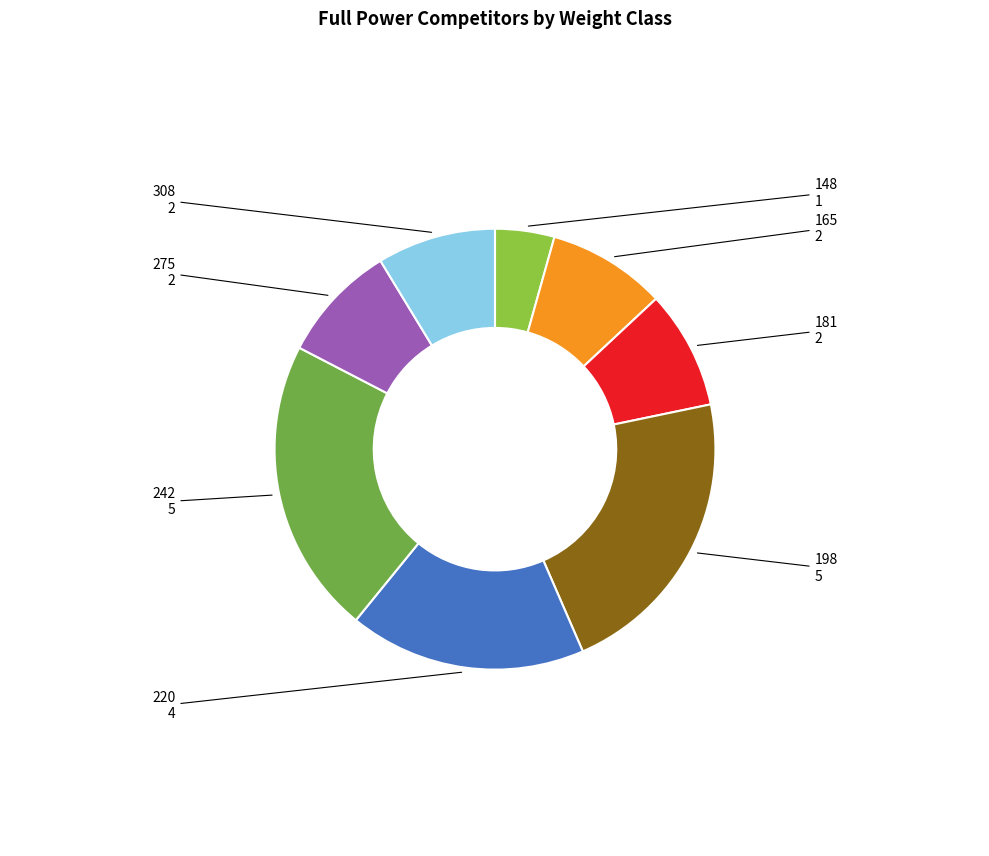

Does 181 represent more than half of the total?

No